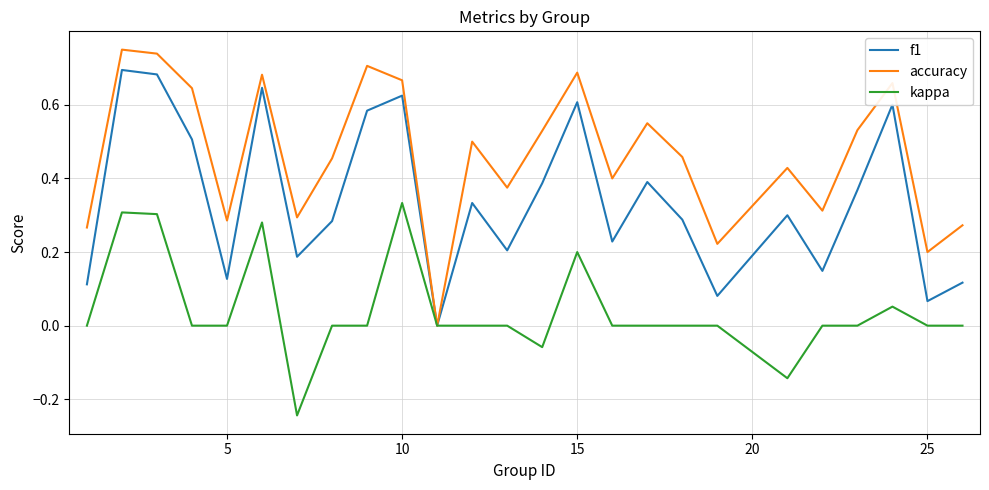

Which series has the largest total across all categories?

accuracy